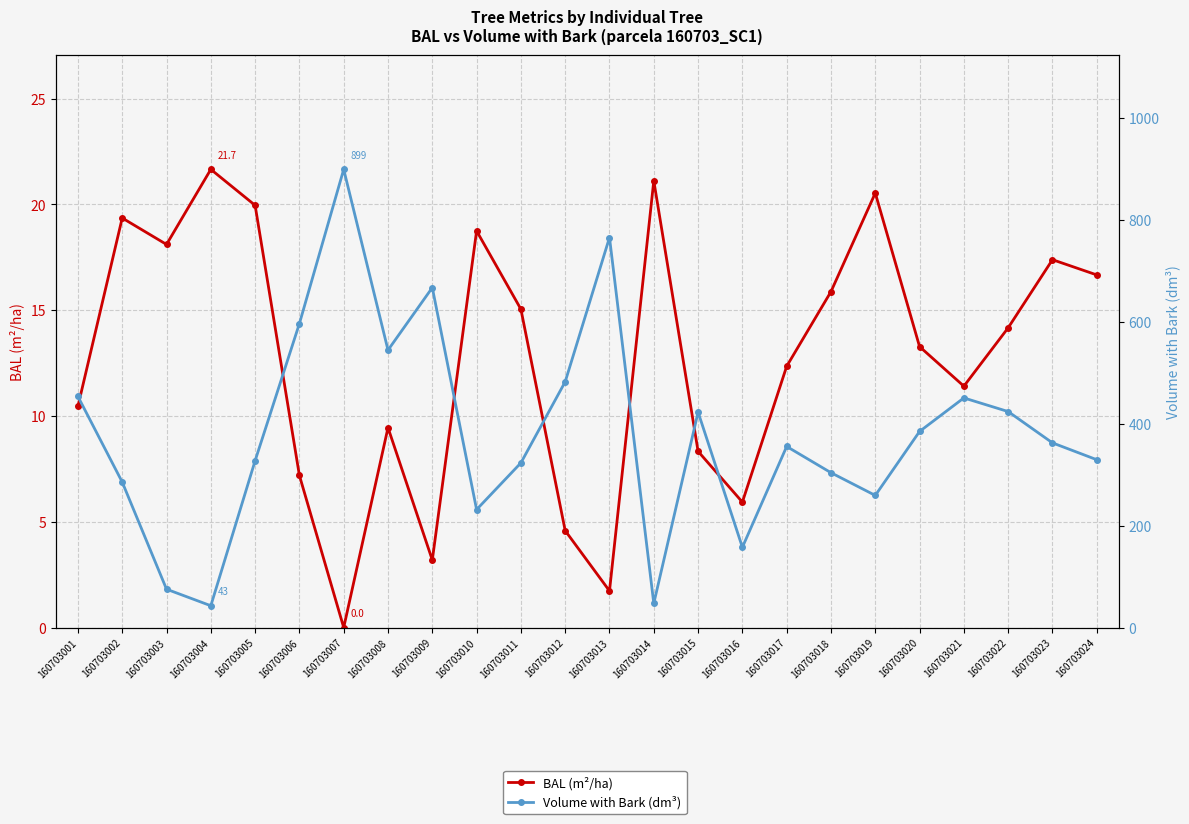

List the labels in order of Volume with Bark (dm³) value, largest first.

160703007, 160703013, 160703009, 160703006, 160703008, 160703012, 160703001, 160703021, 160703022, 160703015, 160703020, 160703023, 160703017, 160703024, 160703005, 160703011, 160703018, 160703002, 160703019, 160703010, 160703016, 160703003, 160703014, 160703004